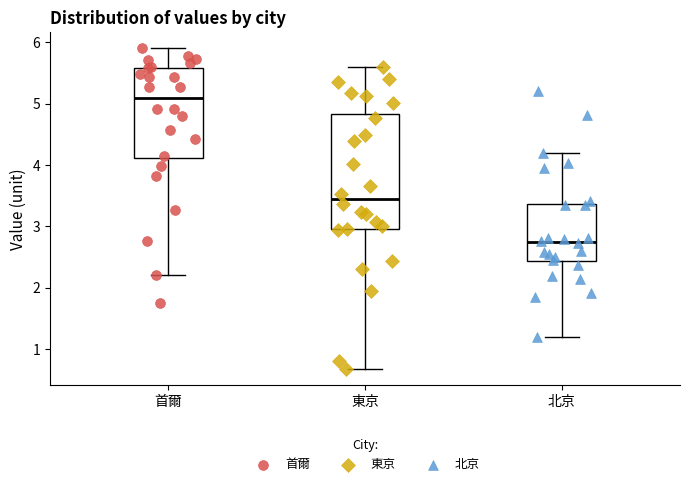

Where does the lower whisker of the box for 東京 end on the y-axis? The values are not printed on the chart, so give them approximately, as read against the axis.

0.7